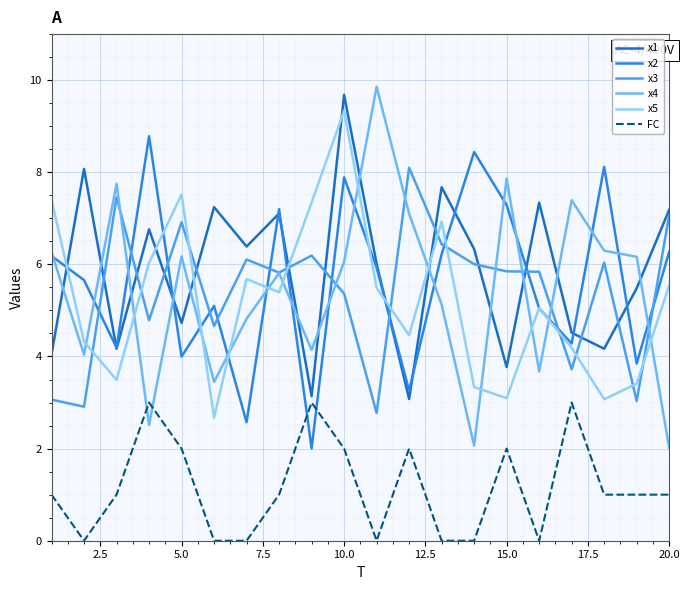

Which series ends up on top after the final intersection of x1 and x2?

x1